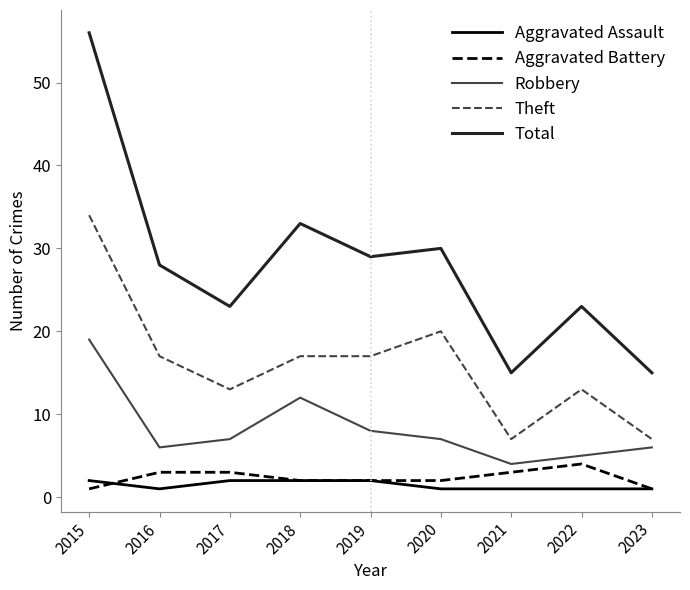

The Theft series shows 7 at 2018. True or false?

False